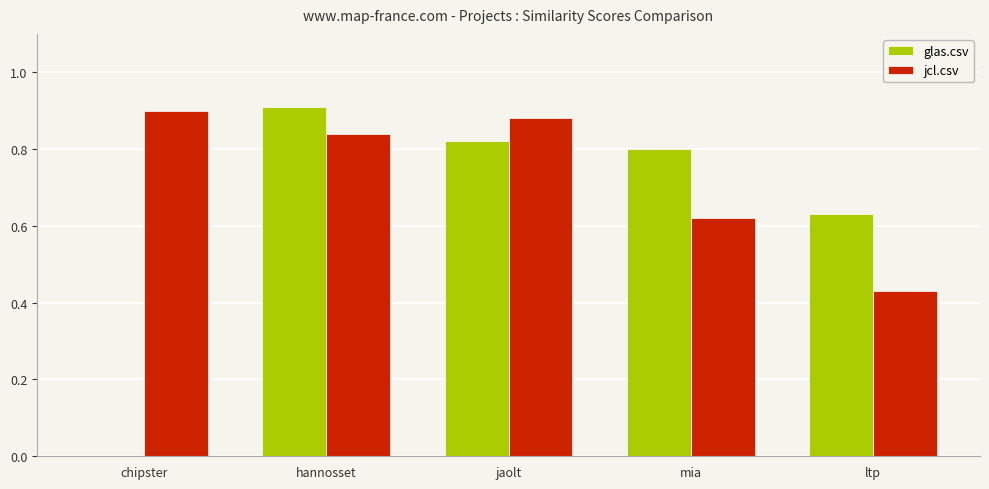

How many categories are shown in the chart?

5